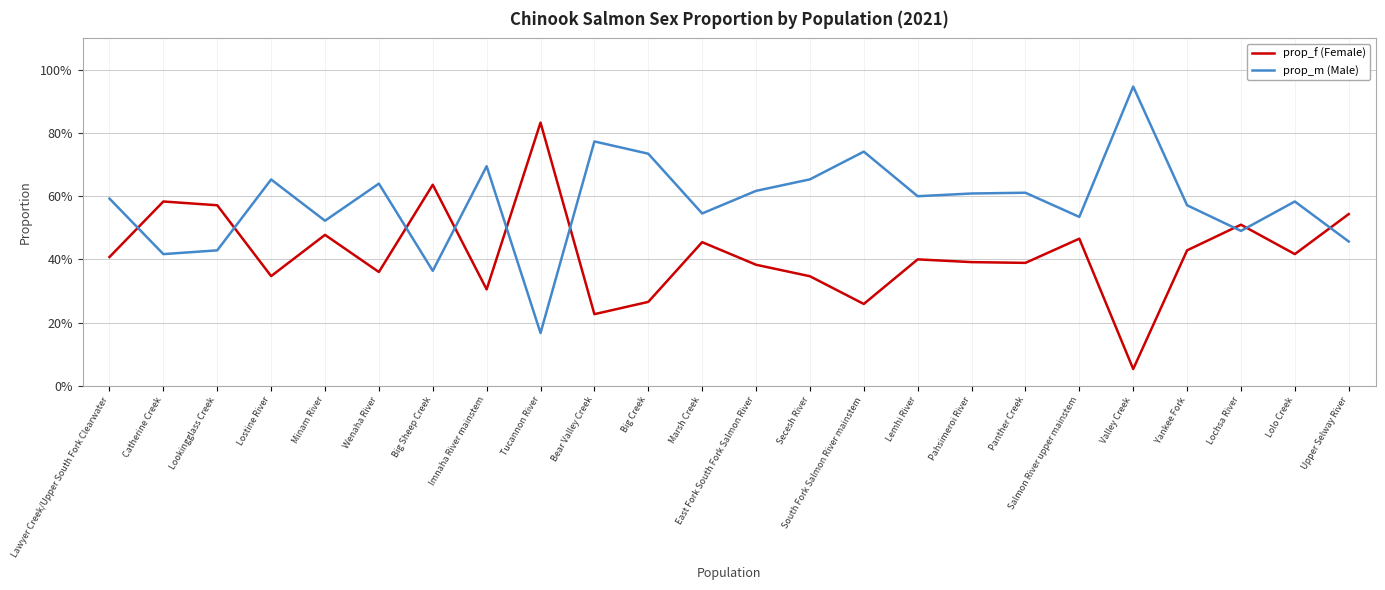

What is the value of the prop_m (Male) point at the 7th from the left?

0.4